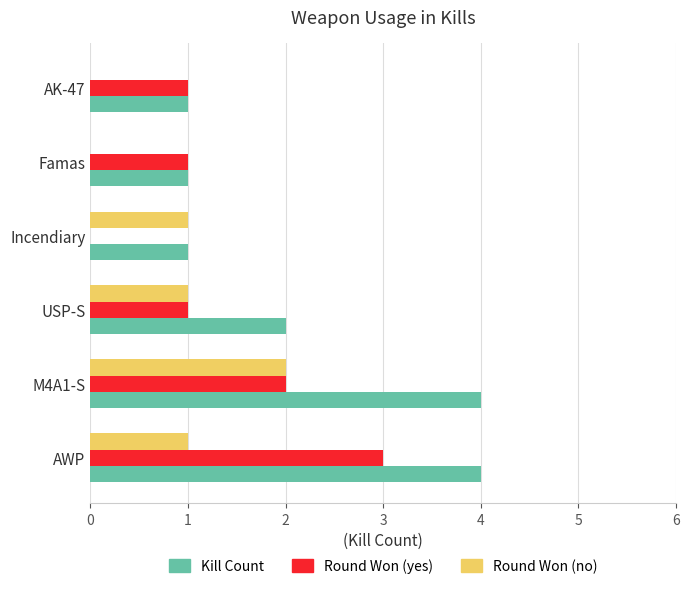

Count the number of categories in the chart.

6